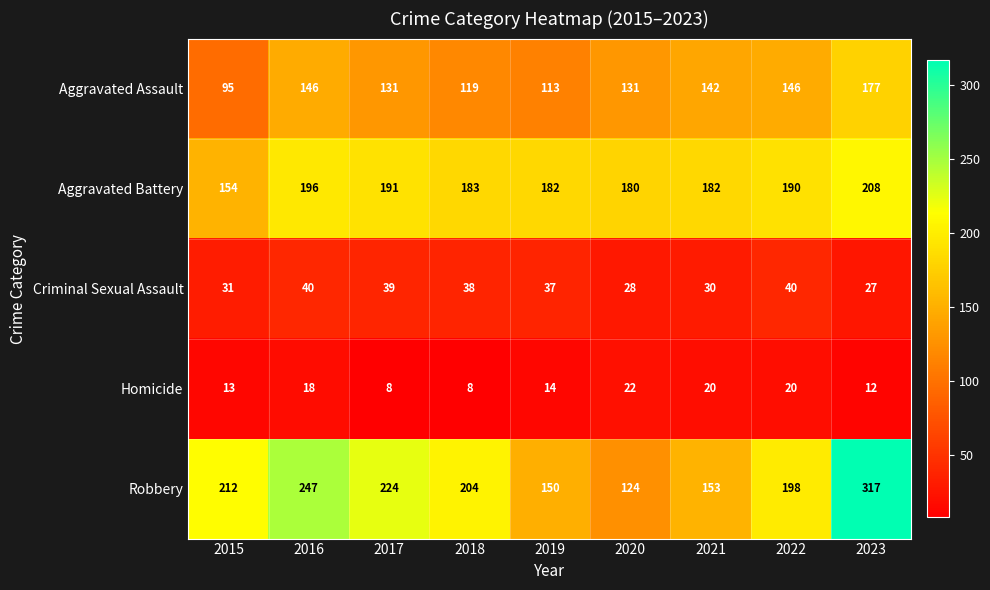

What is the sum of the Homicide values at 2017 and 2020?

30